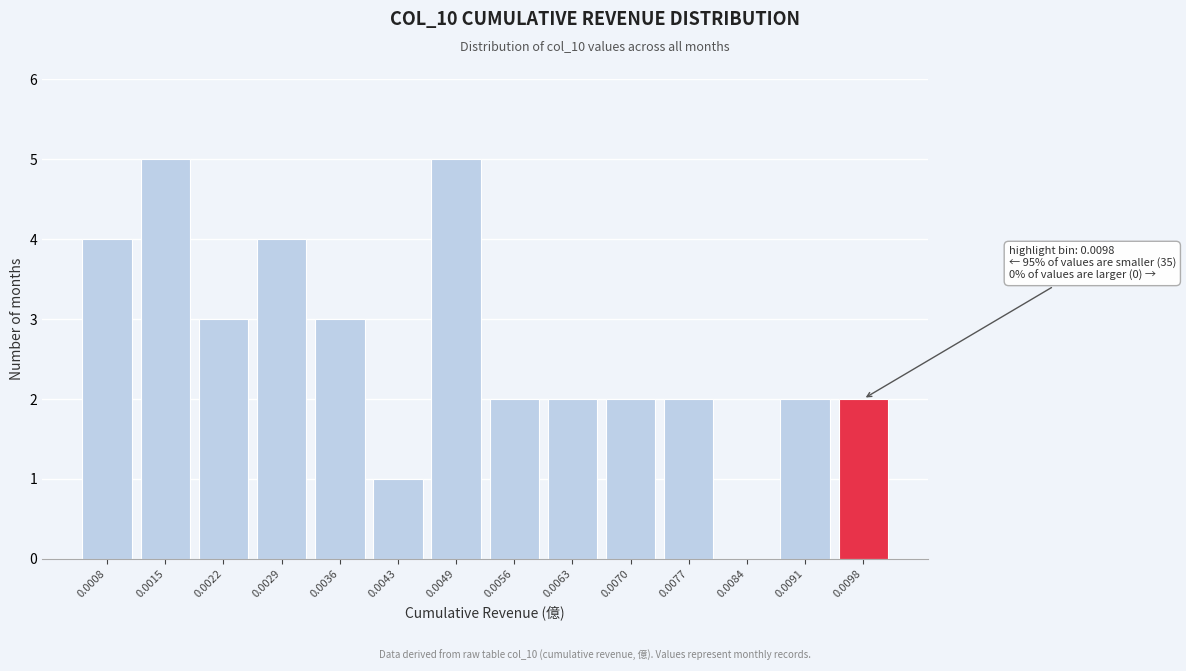

Reading left to right, extract all data points from this chart.

0.0008=4	0.0015=5	0.0022=3	0.0029=4	0.0036=3	0.0043=1	0.0049=5	0.0056=2	0.0063=2	0.0070=2	0.0077=2	0.0084=0	0.0091=2	0.0098=2